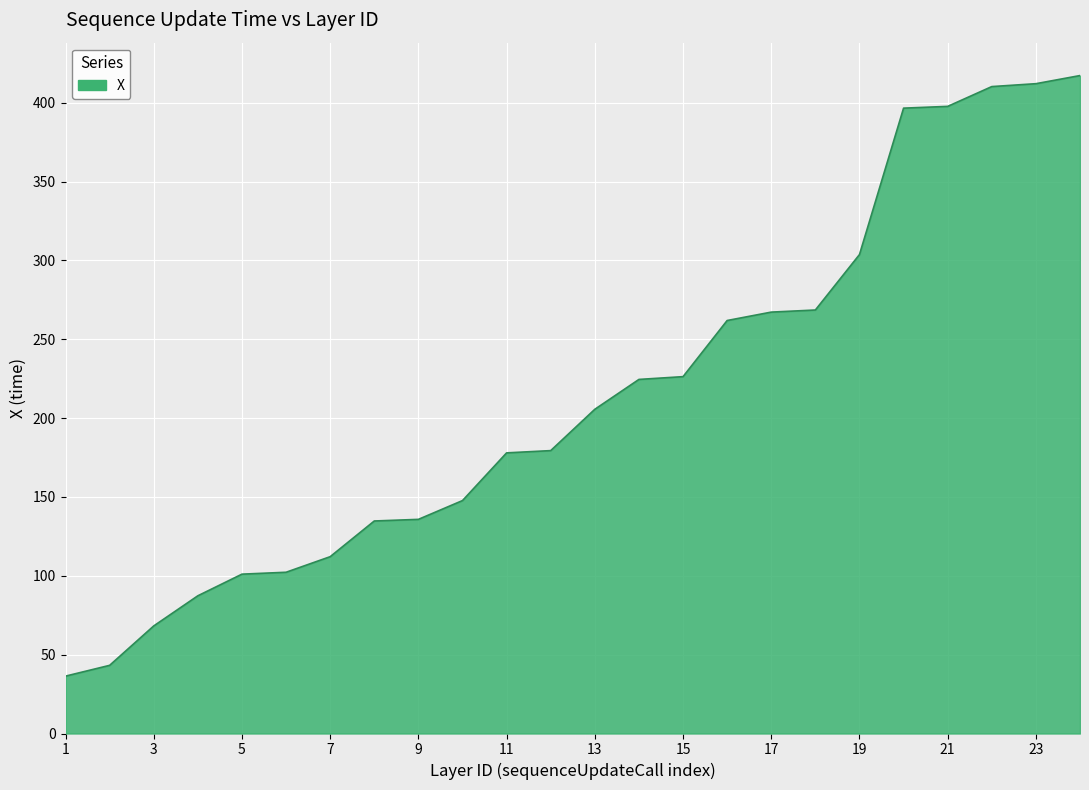

What is the smallest value displayed?

36.4